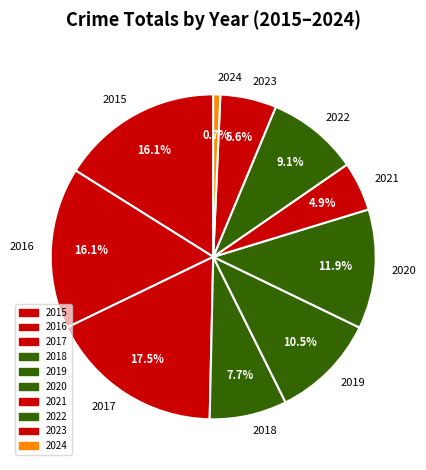

How many segments does this pie chart have?

10